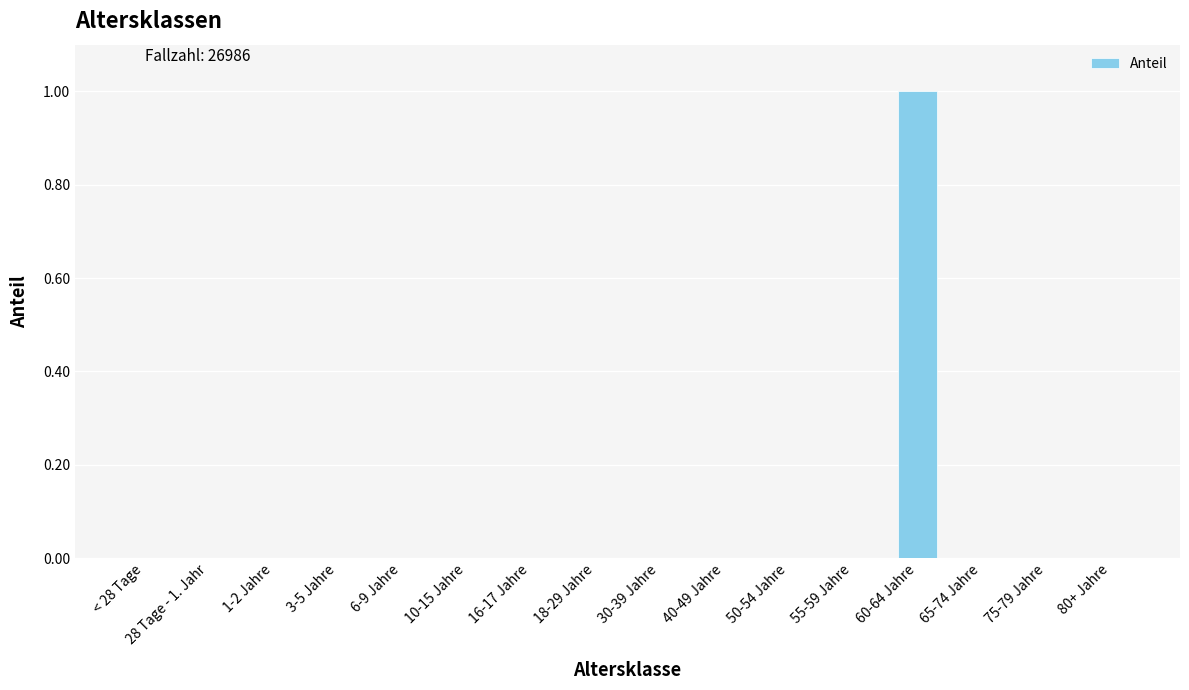

Are the bars horizontal?

No